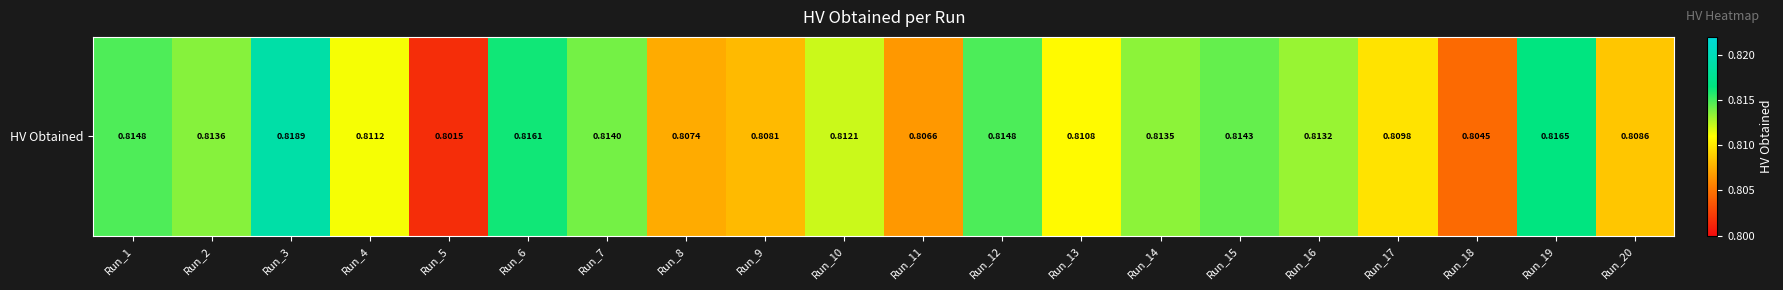

What value does the data have at Run_9?

0.8